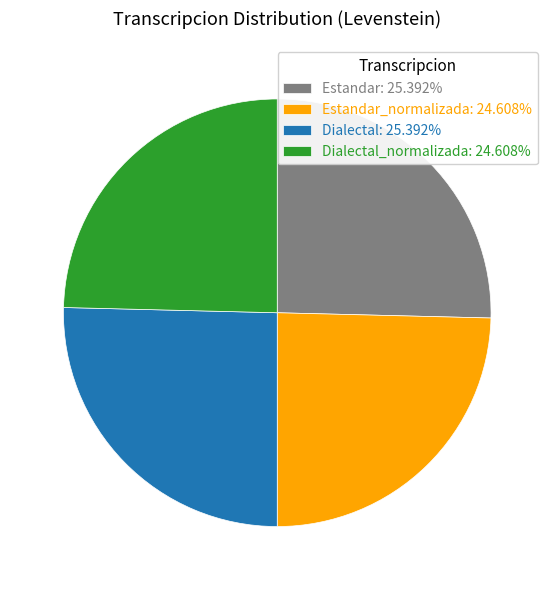

Approximately how many times larger is the value at Estandar: 25.392% compared to Estandar_normalizada: 24.608%?

1.0